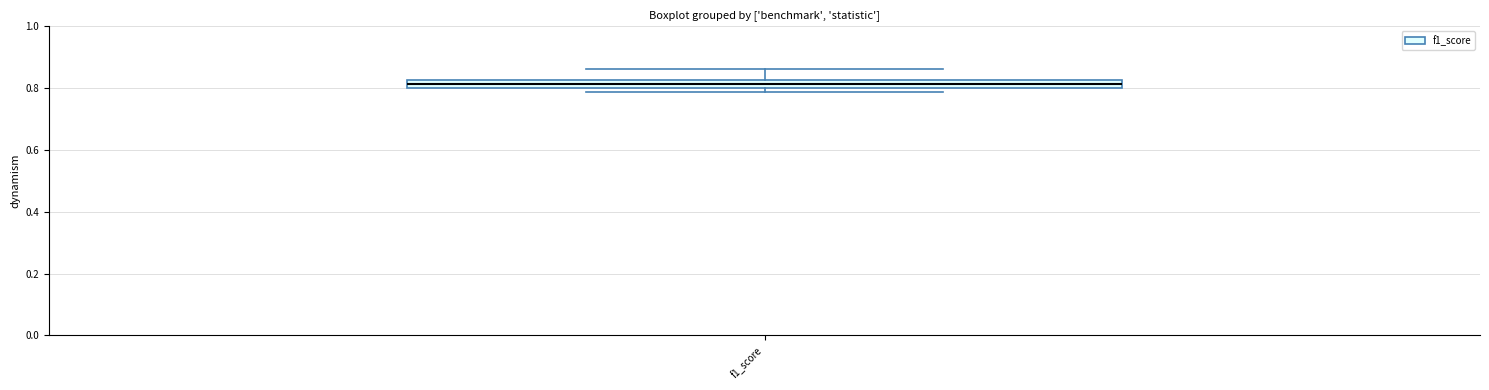

Where is the upper edge of the box for f1_score on the y-axis? The values are not printed on the chart, so give them approximately, as read against the axis.

0.82